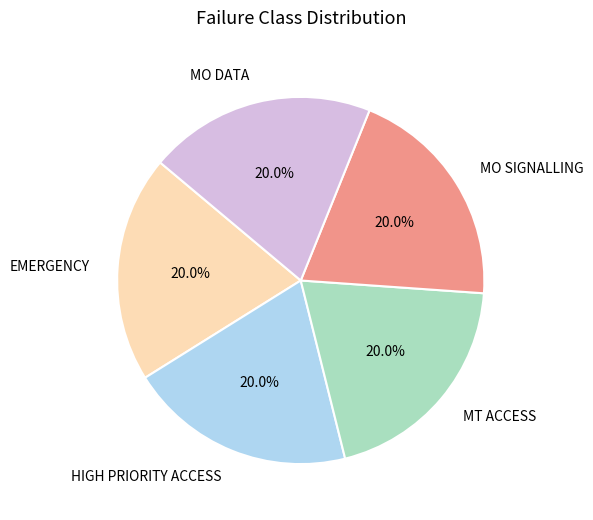

Approximately how many times larger is the value at MT ACCESS compared to MO SIGNALLING?

1.0